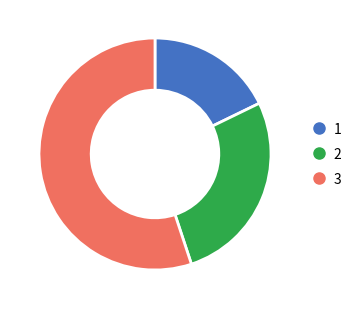

Is there any slice that represents more than half of the pie?

Yes